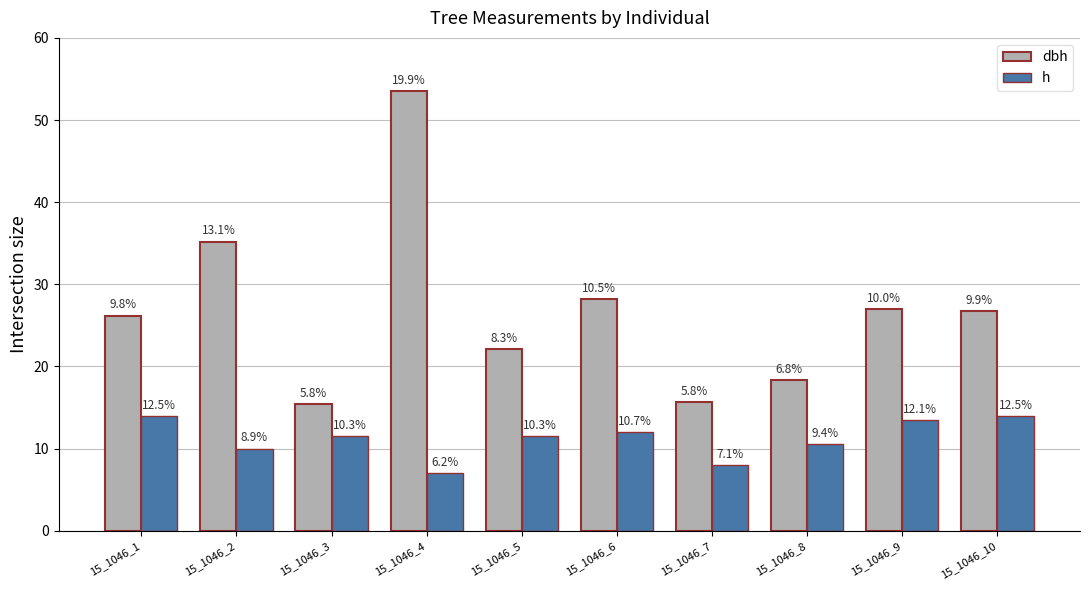

What are all the series names shown in the legend?

dbh, h